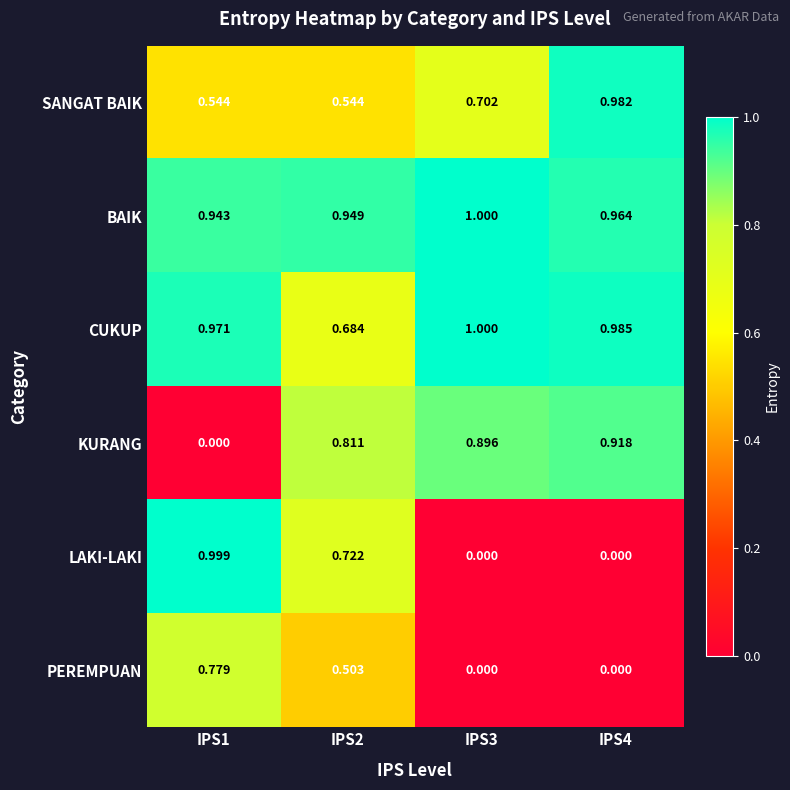

Which series has the largest range (max minus min)?

LAKI-LAKI